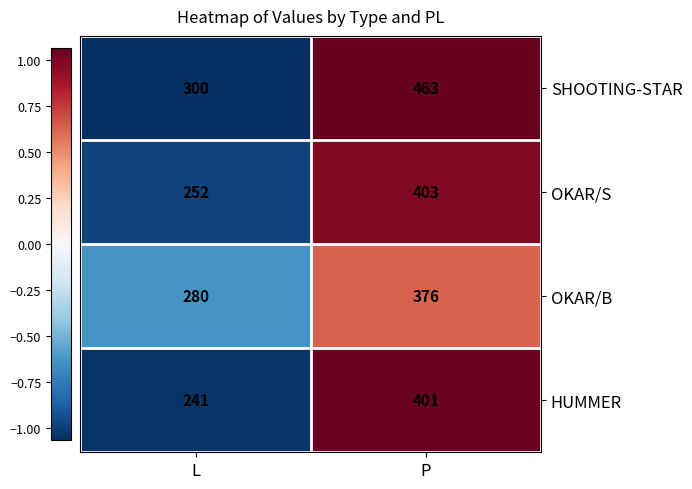

Is it true that OKAR/S equals 418 at L?

False